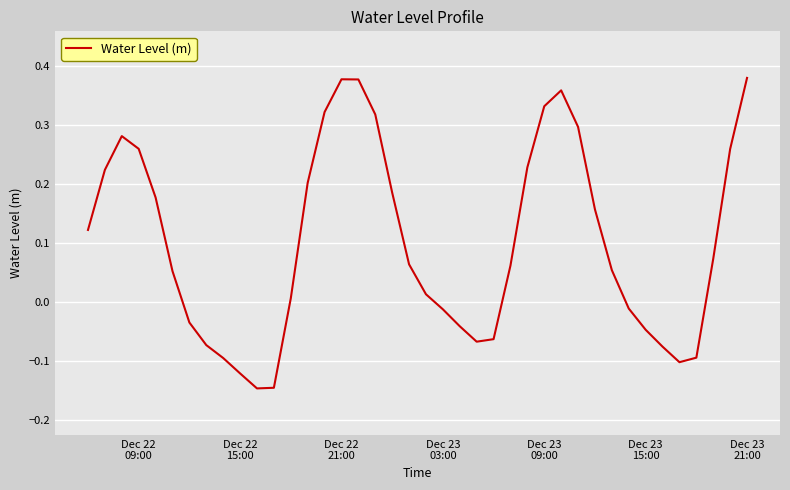

Does the chart display data point markers on the line(s)?

No